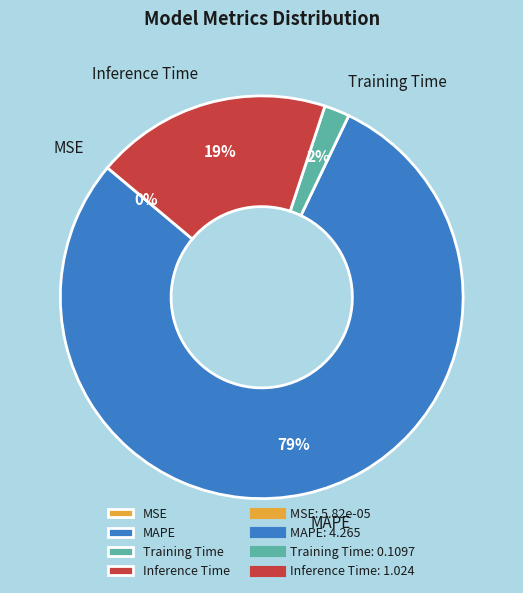

To the nearest percent, what is the difference between the largest and smallest slice percentages?

79%